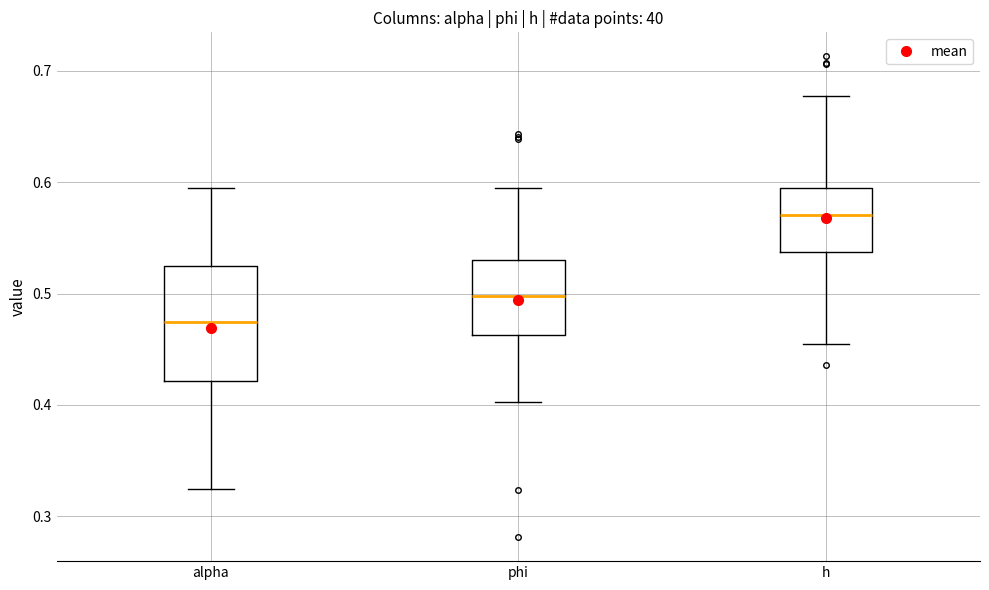

Which box is the tallest, from its lower edge to its upper edge?

alpha